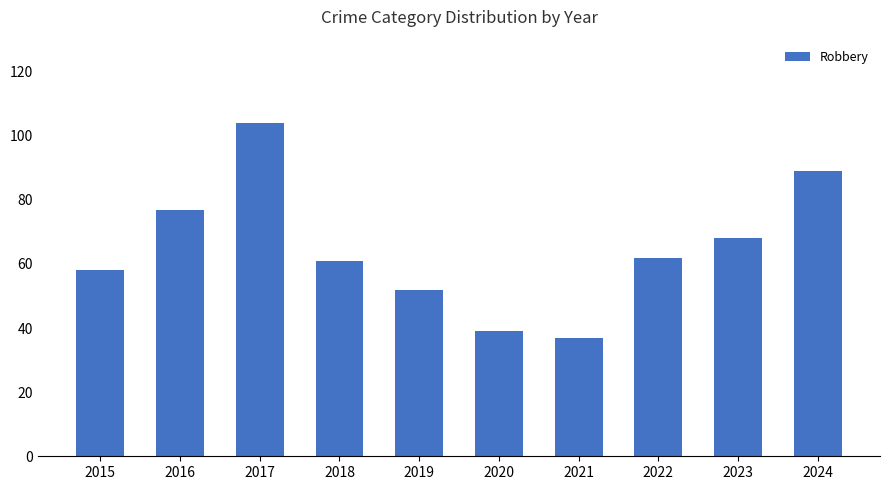

How many values are below 62?

5